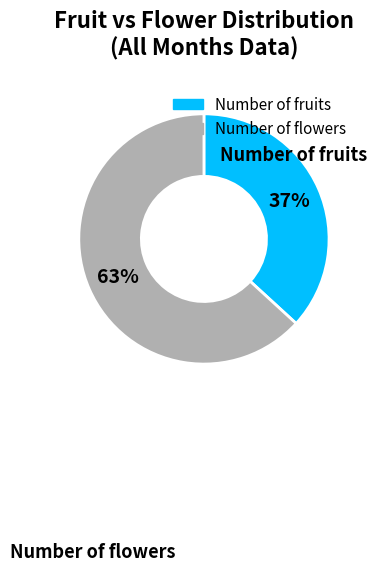

Is there a majority slice in this chart?

Yes